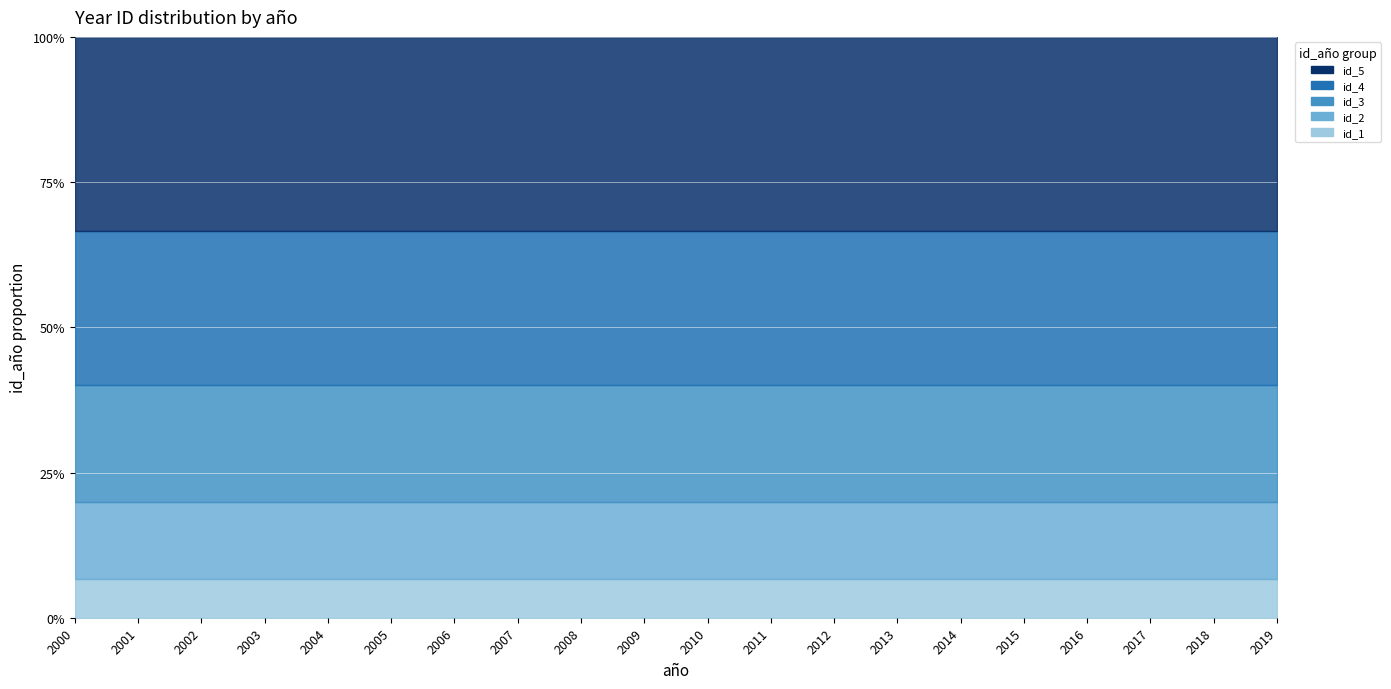

True or false: id_3 and id_5 intersect in this chart.

False